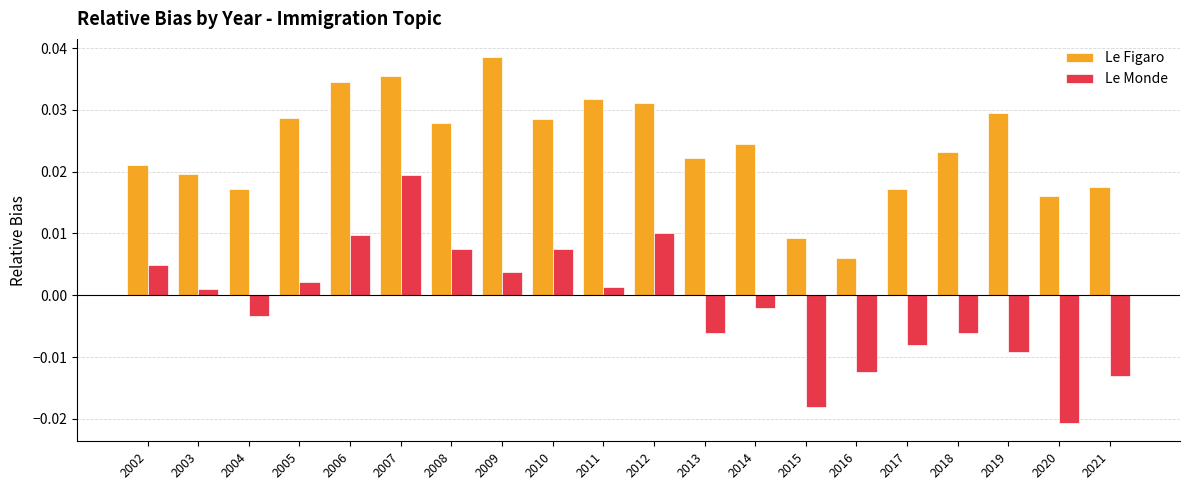

What are all the series names shown in the legend?

Le Figaro, Le Monde